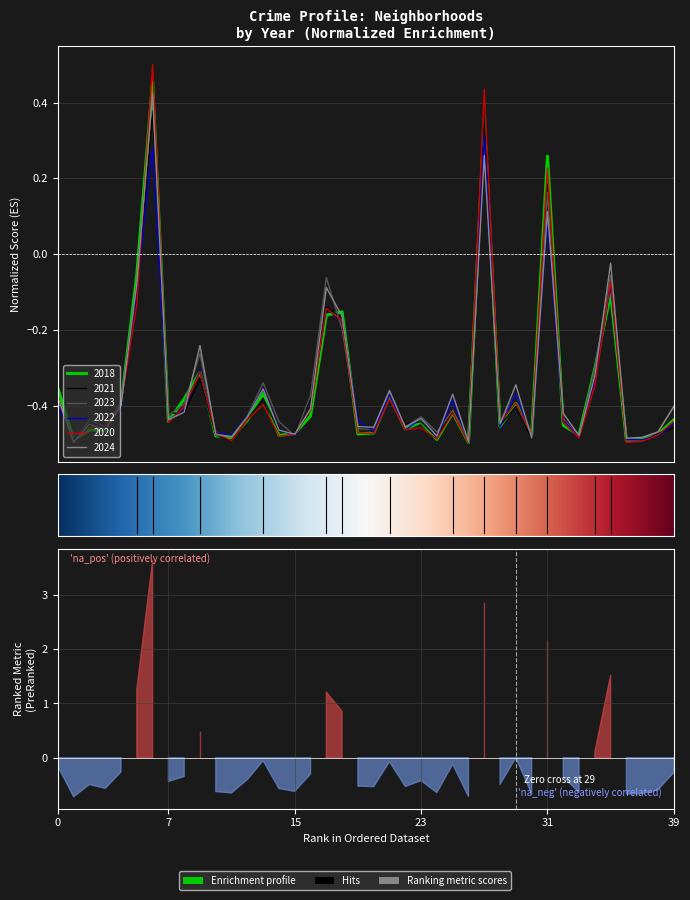

Does the chart display data point markers on the line(s)?

No